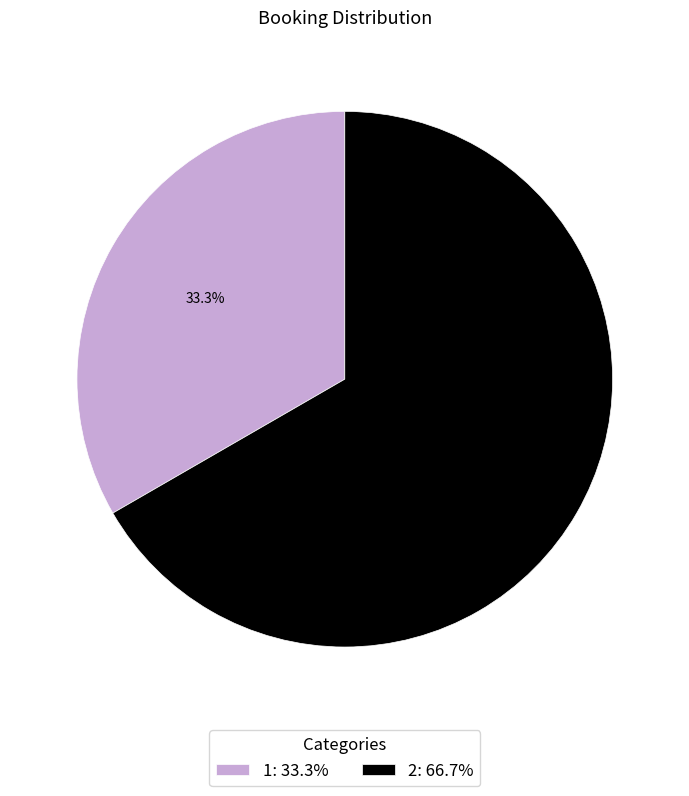

Is it true that 2 is 67% of the pie?

True